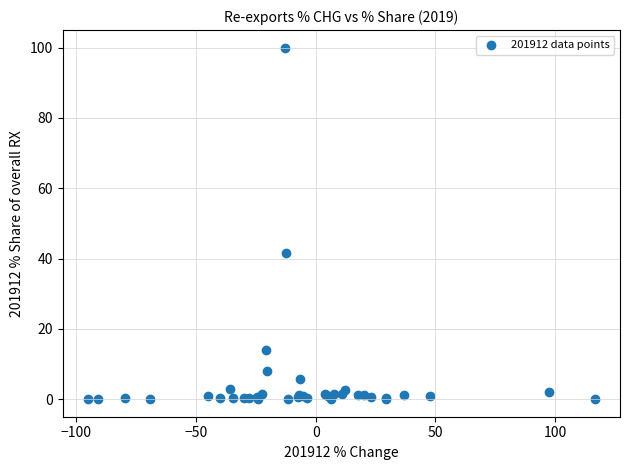

What Y value in the scatter plot is closest to 50?

41.5